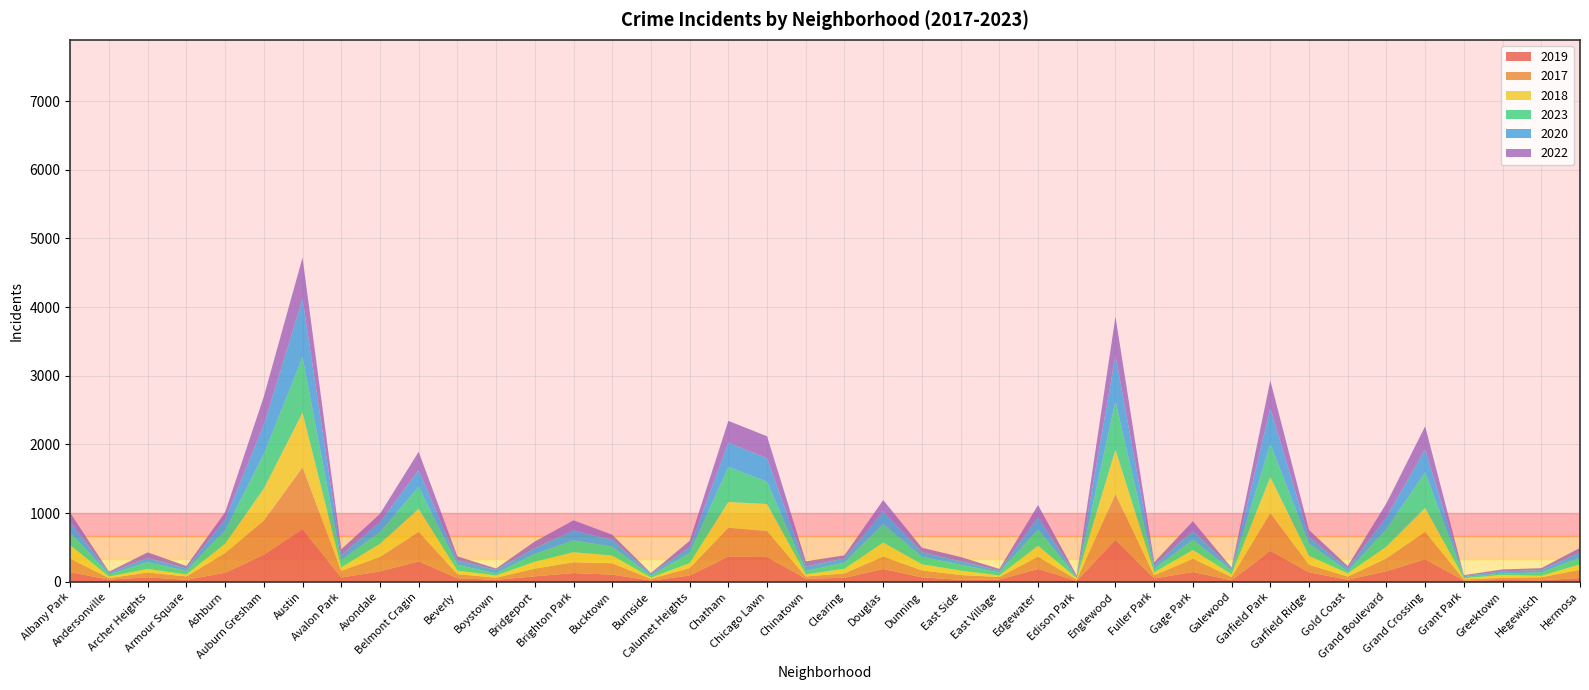

Reading left to right, extract all data points from this chart.

2019: 139	32	65	29	131	393	767	62	150	299	51	29	79	127	104	18	91	368	360	46	57	187	64	29	33	186	14	610	49	142	21	451	138	30	154	329	17	27	22	55
2017: 199	21	70	49	288	498	901	98	212	428	60	30	112	158	166	24	109	419	379	31	65	181	102	69	37	180	17	667	45	194	48	549	111	45	187	400	17	30	44	120
2018: 195	23	52	28	136	466	796	49	192	336	52	33	101	146	112	19	71	376	393	30	68	204	89	65	22	159	21	647	43	127	41	524	130	47	171	347	17	43	21	79
2023: 183	30	98	51	196	506	808	104	172	322	83	30	113	172	130	27	149	510	326	51	88	269	109	85	43	238	9	708	49	151	53	488	177	27	260	518	18	21	49	95
2020: 158	23	60	37	156	422	847	72	147	240	65	50	84	147	99	25	82	353	341	64	61	187	68	50	27	177	13	662	46	132	22	513	93	41	172	334	16	31	33	79
2022: 129	18	83	36	105	412	602	88	116	268	59	21	98	145	74	14	94	317	320	76	46	162	64	63	25	177	17	566	52	136	20	405	105	39	199	336	11	28	29	66